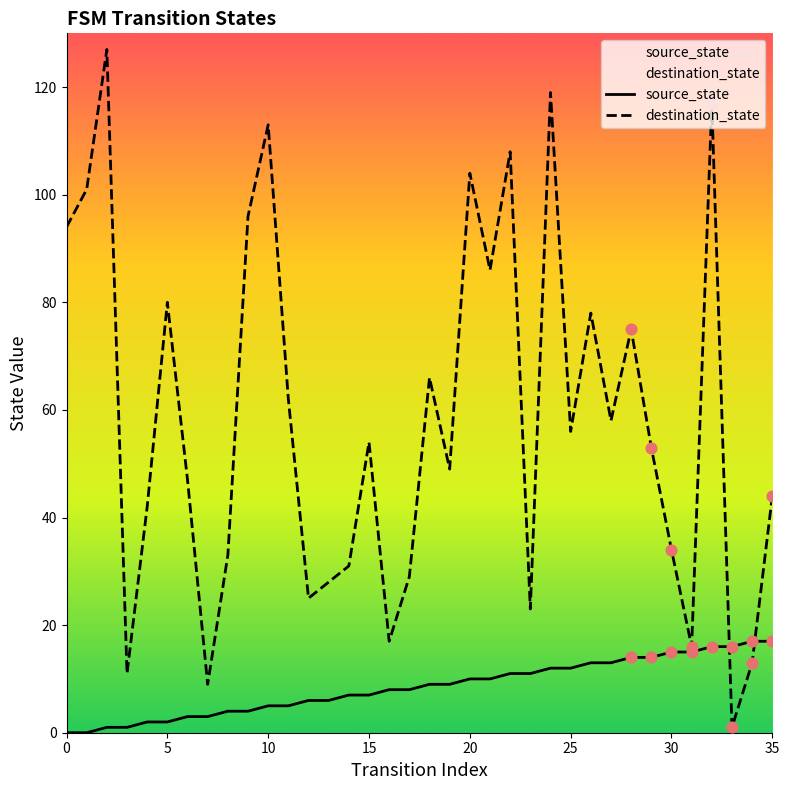

Which series has the largest Y range (max minus min)?

destination_state